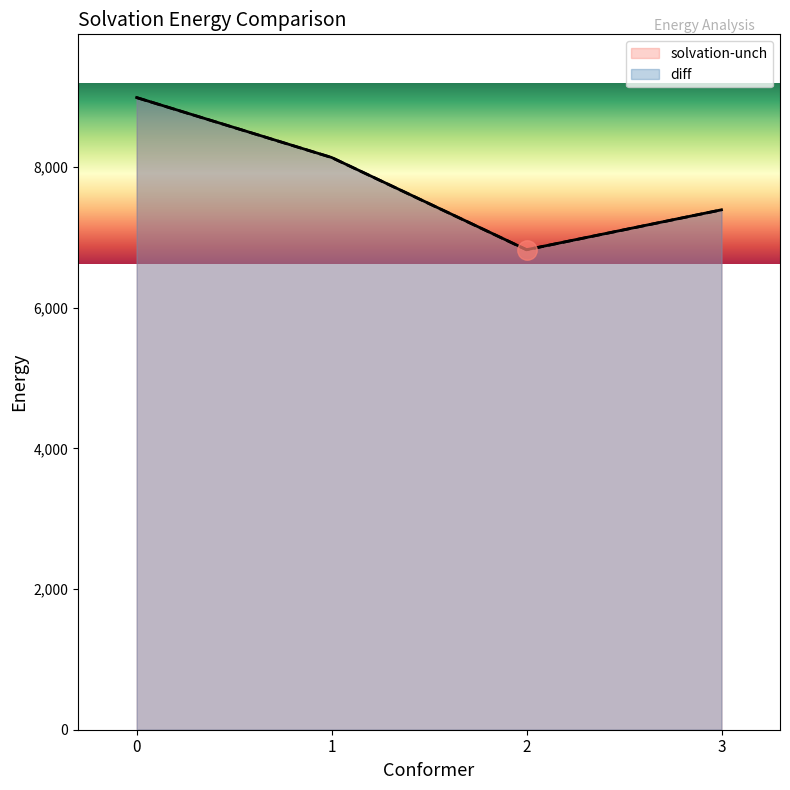

What is the smallest value displayed?

6826.0